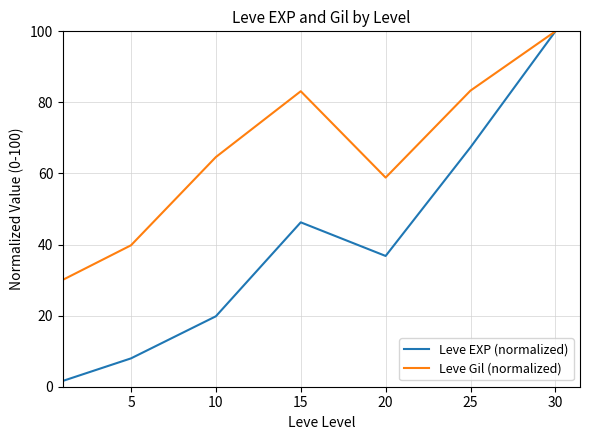

Rank the series by their average value, from highest to lowest.

Leve Gil (normalized), Leve EXP (normalized)